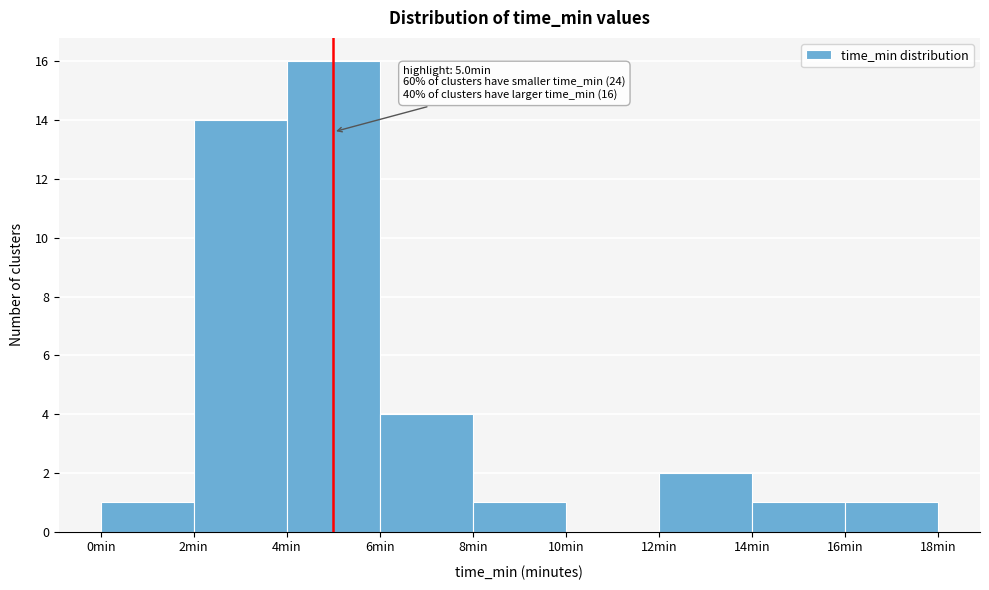

Over which range of the x-axis is the bar tallest?

4 to 6